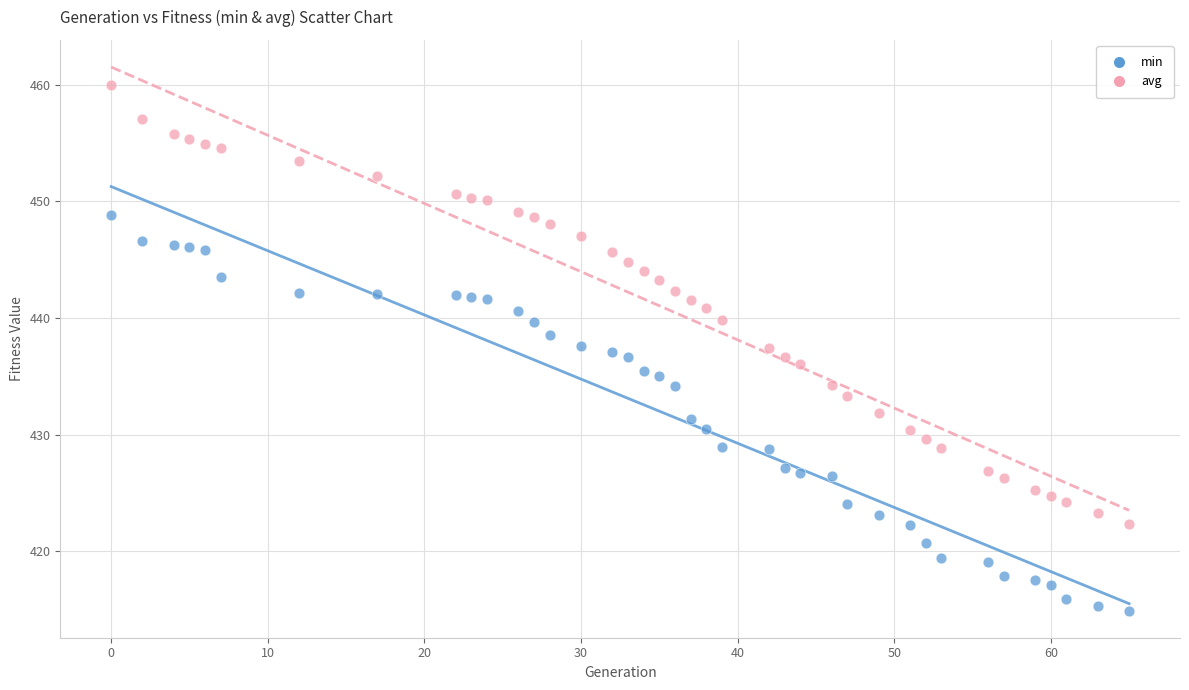

Which series contains the lowest Y value?

min